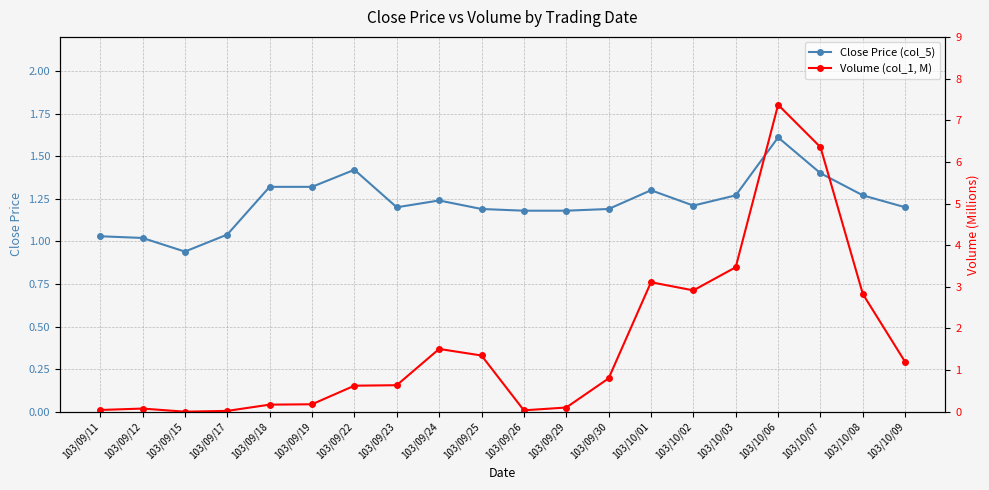

How many series are shown in this chart?

2